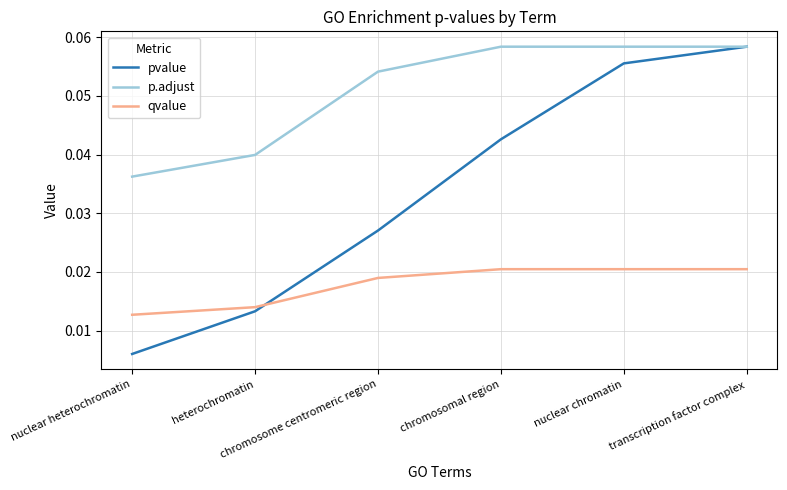

Which series has the largest total across all categories?

p.adjust